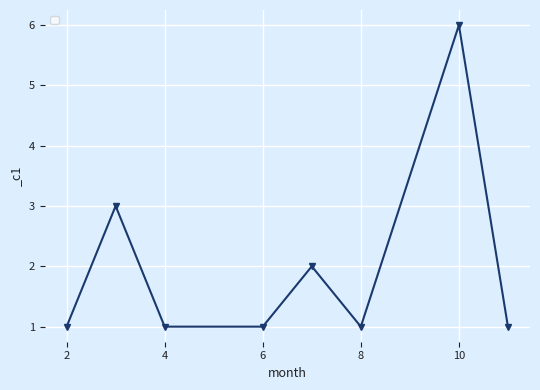

What is the sum of all values?

16